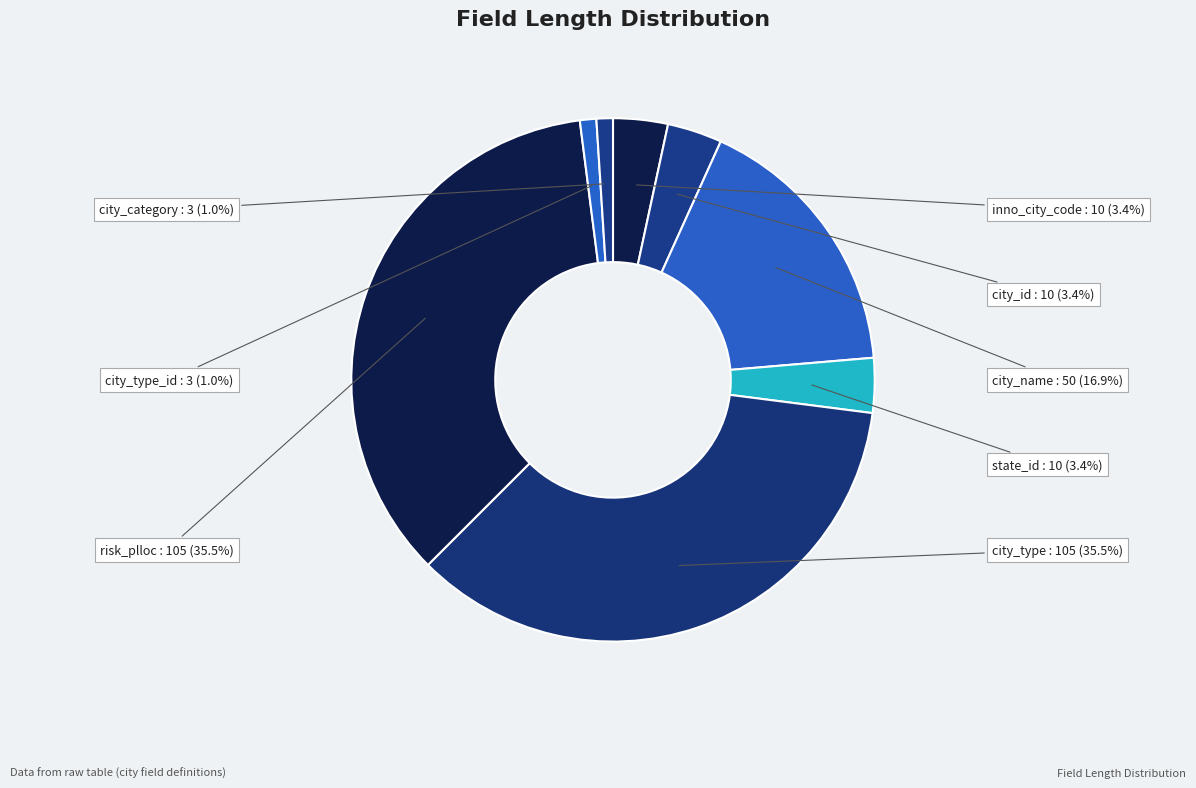

True or false: inno_city_code accounts for 14% of the total.

False